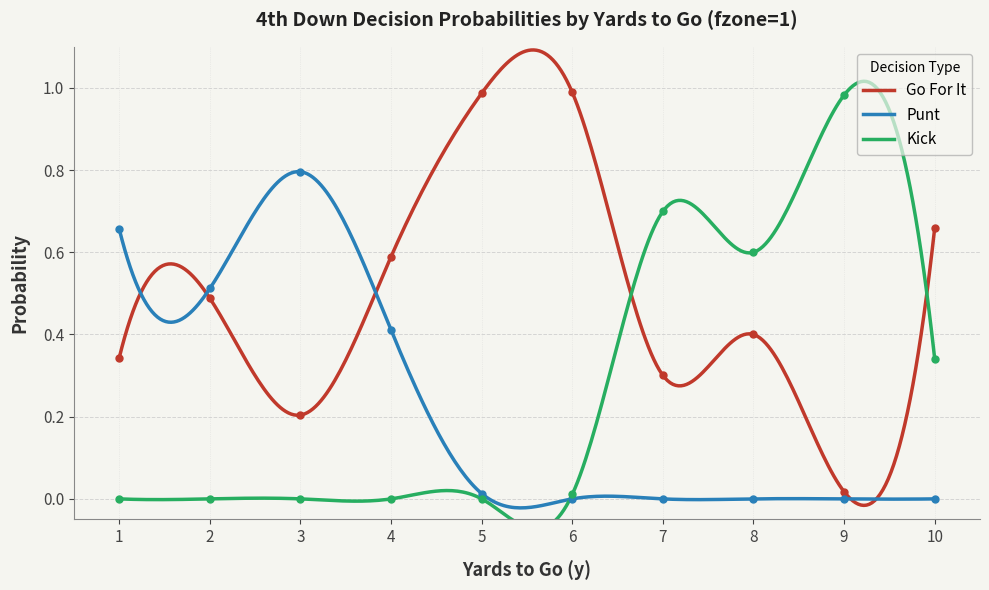

What is the greatest value displayed?

1.0